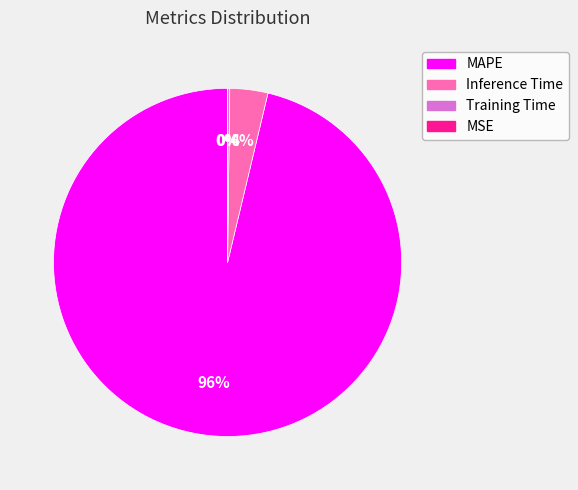

To the nearest percent, what is the average slice percentage?

25%